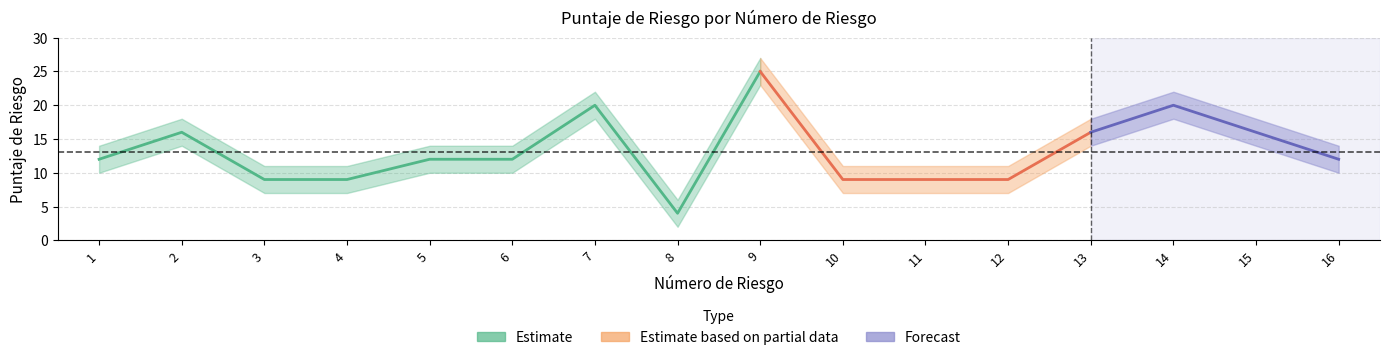

Where is Puntaje de Riesgo nearest to the value 14?

1